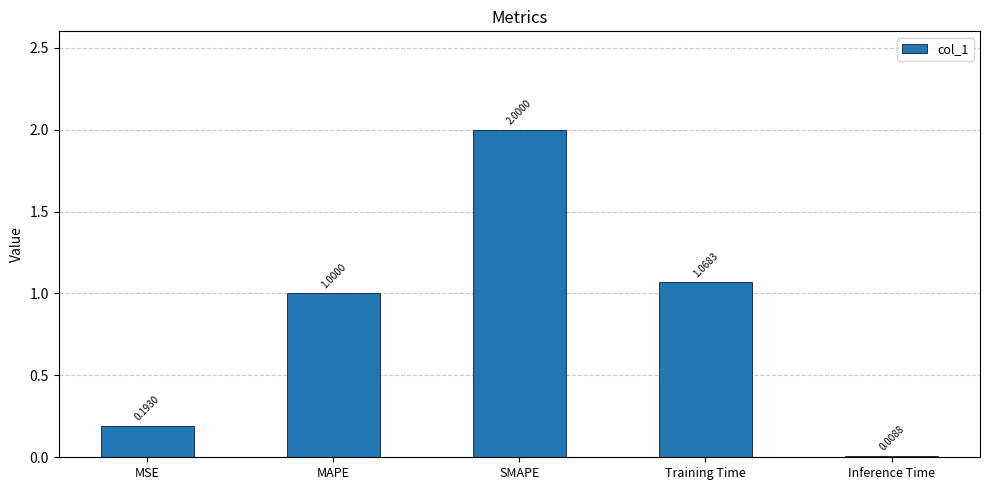

What is the difference between the second highest and second lowest values?

0.9